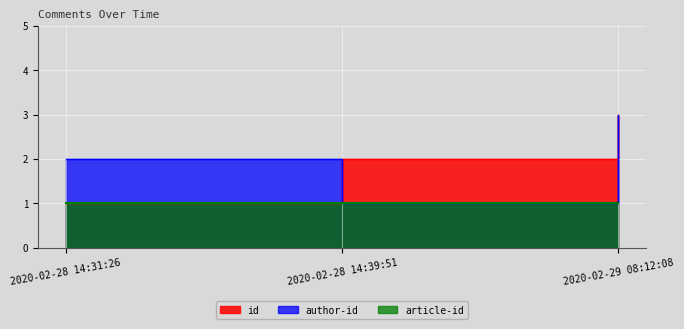

What is the average value of the id series?

2